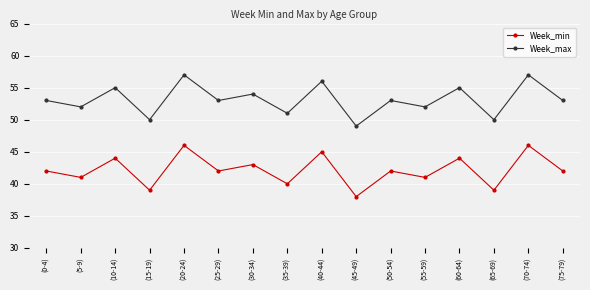

Where is the first local maximum for Week_min?

(10-14)